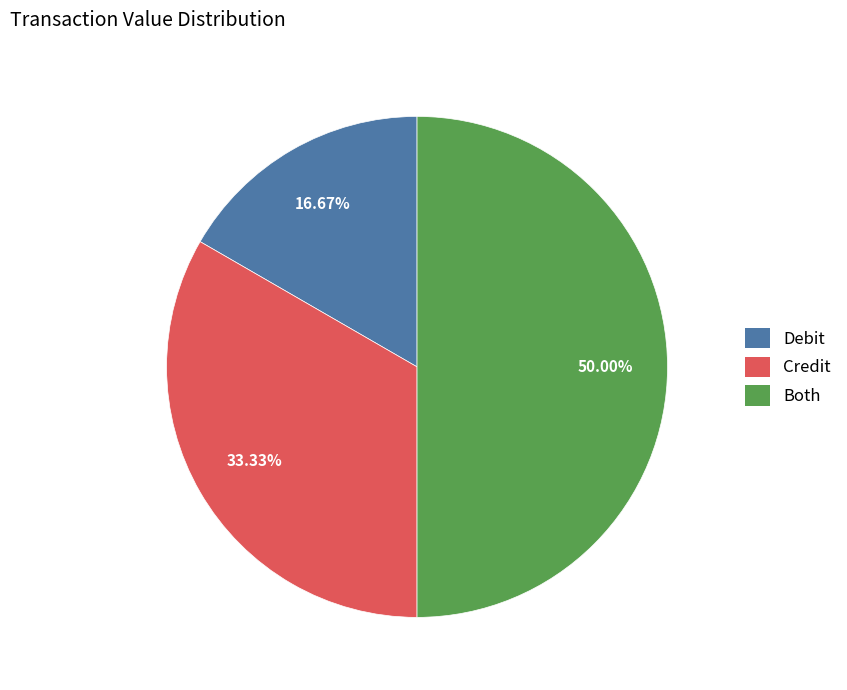

Does Credit represent more than half of the total?

No